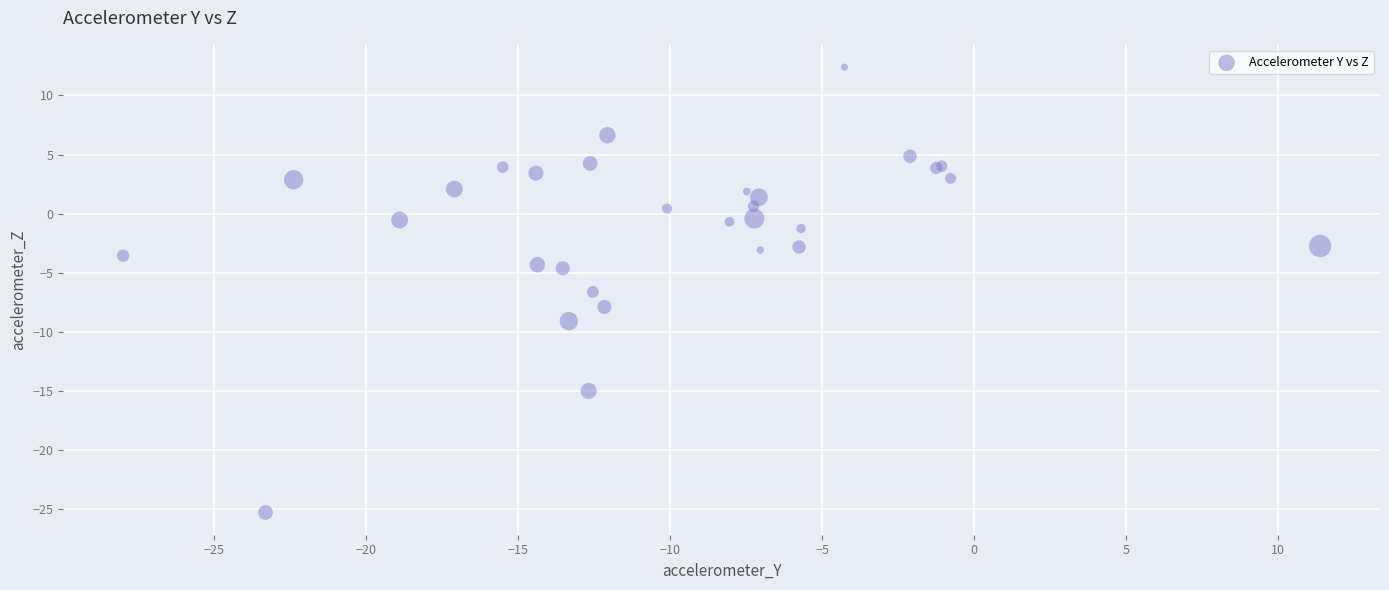

What Y value in the scatter plot is closest to -6?

-6.6